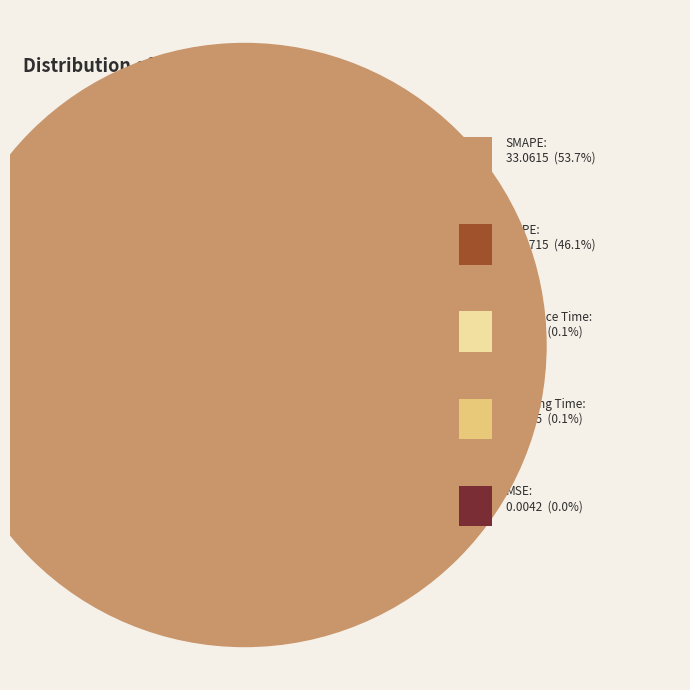

Do MSE and SMAPE together represent more than half of the pie?

Yes